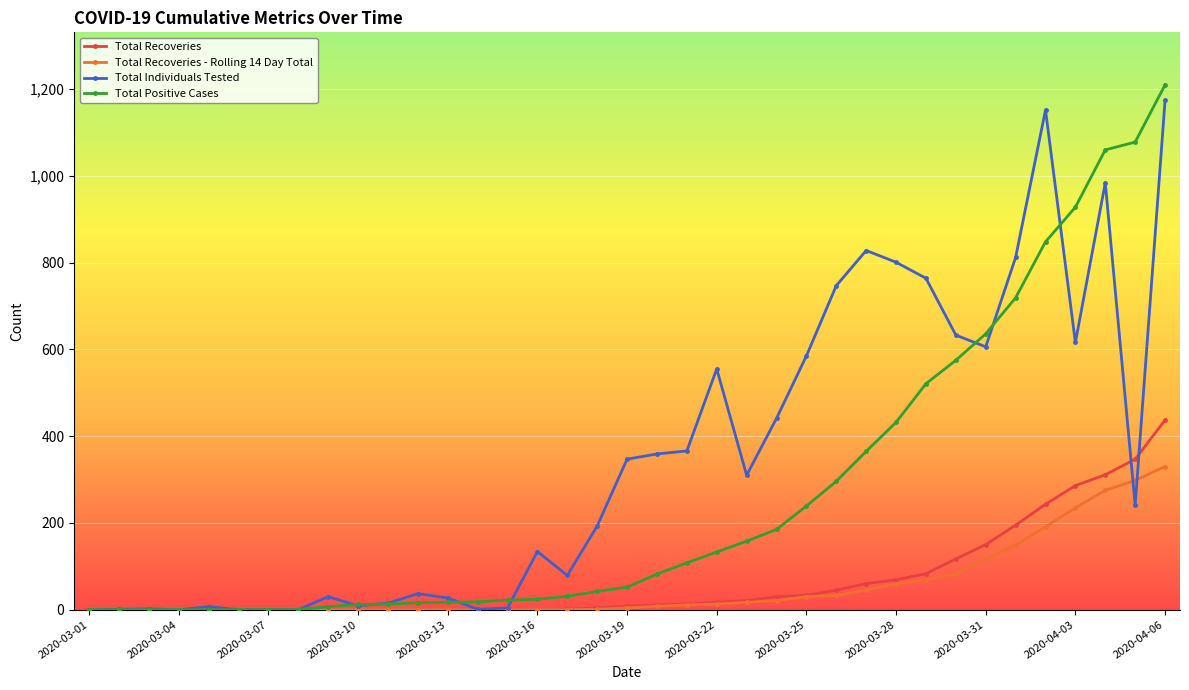

Which series has the largest total across all categories?

Total Individuals Tested